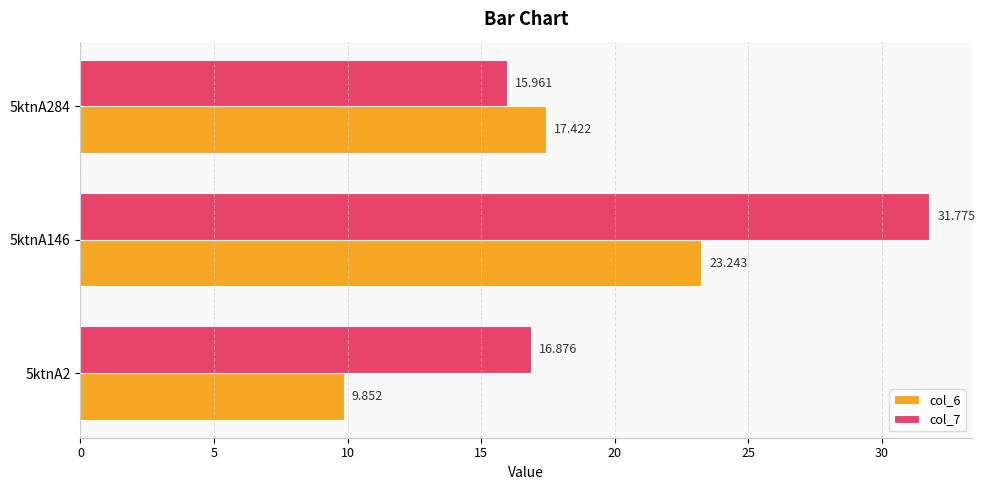

Is the value of col_6 at 5ktnA284 greater than the value of col_7 at 5ktnA284?

Yes